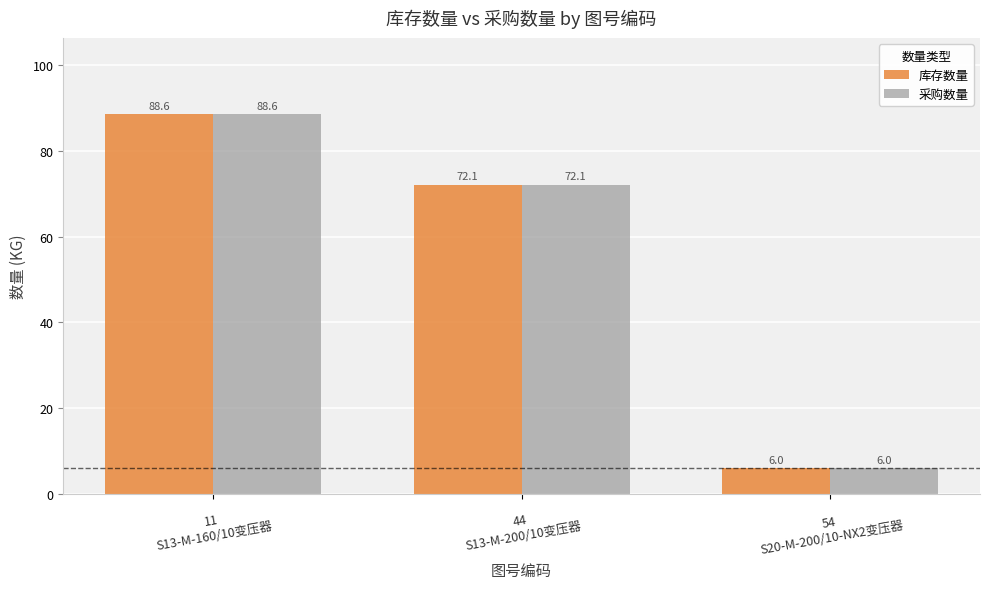

What is the smallest value displayed?

6.0